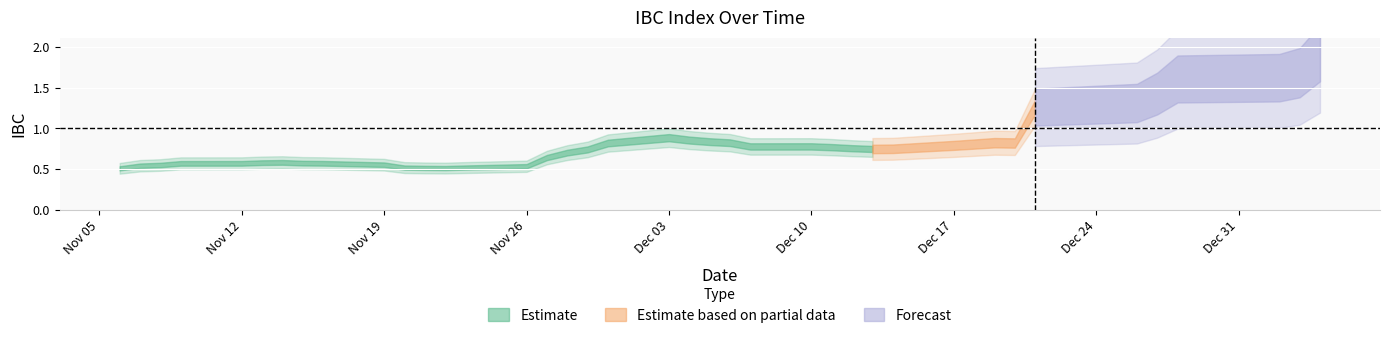

Where is the first local minimum?

2018-11-22